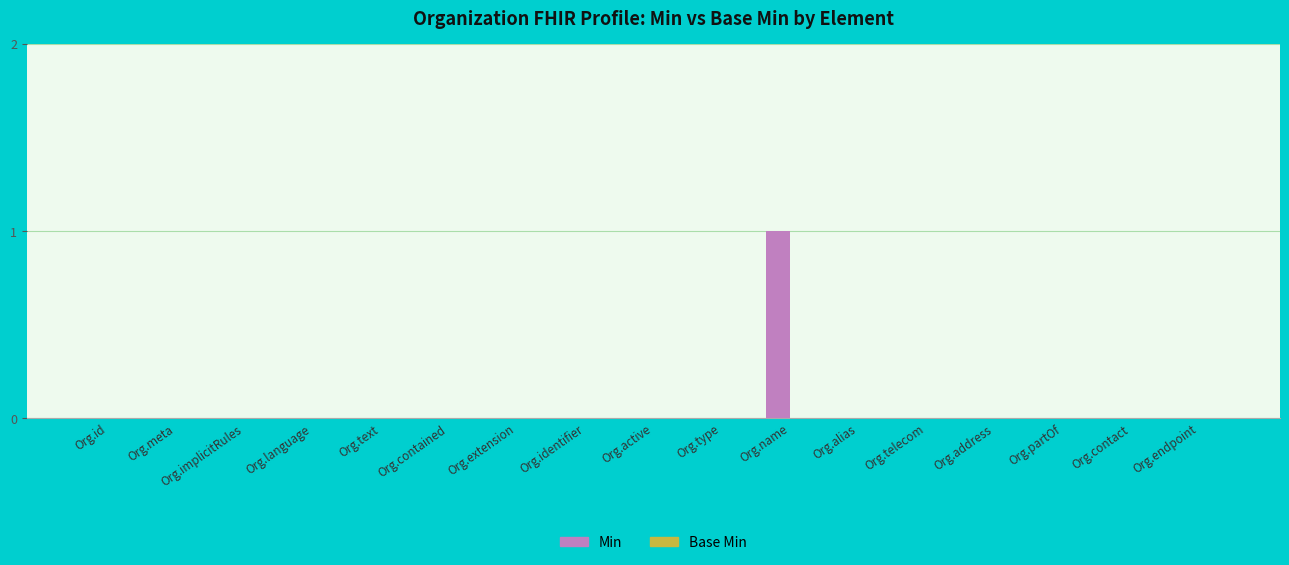

Are the bars horizontal?

No